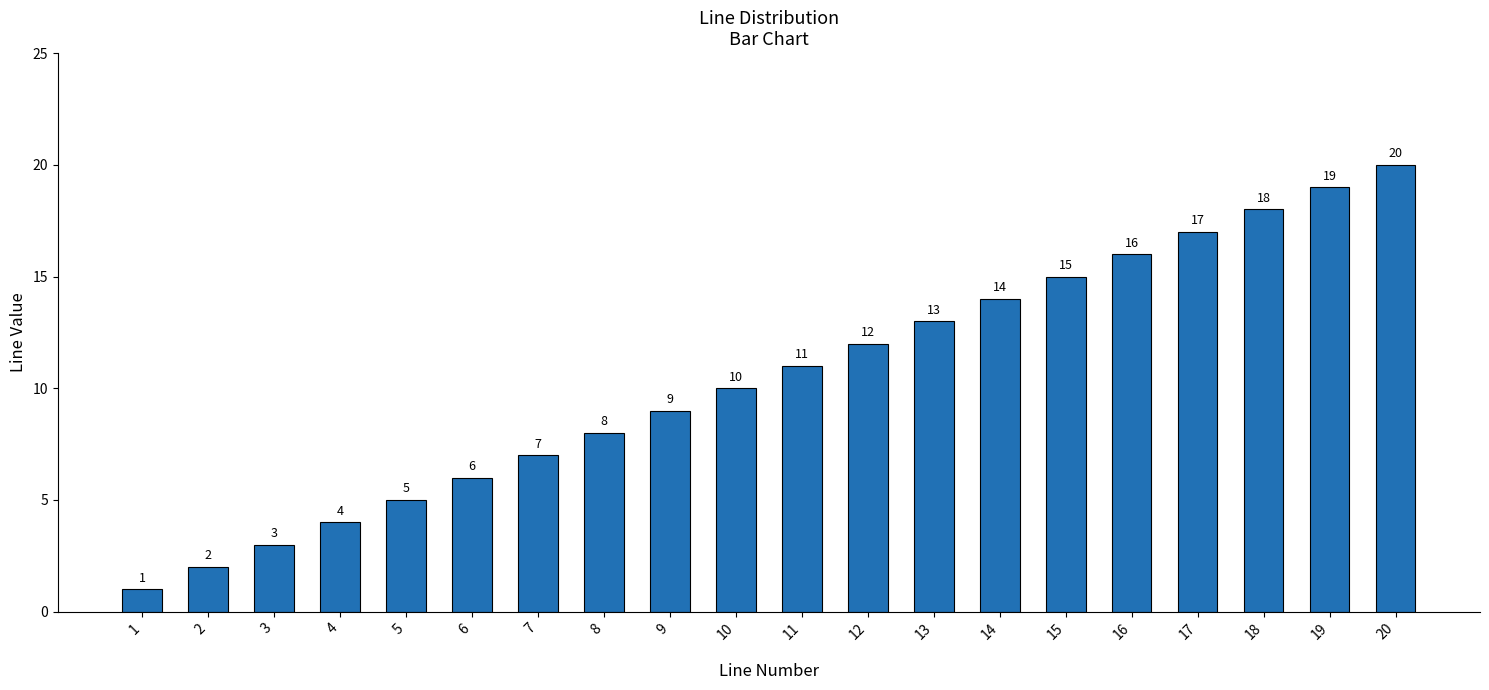

What is the value of the 1st bar from the left?

1